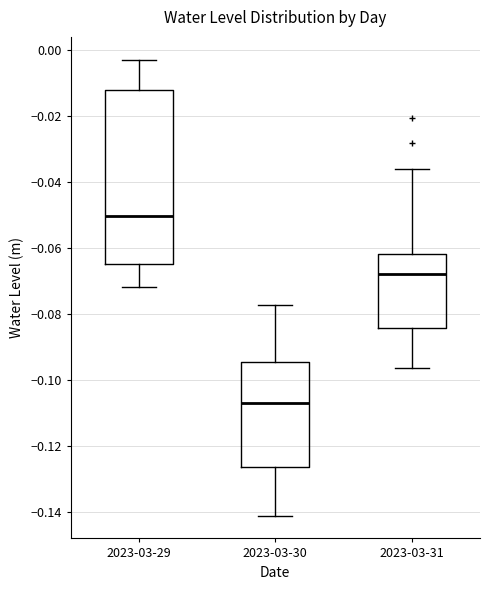

Where does the median line of the box for 2023-03-30 sit on the y-axis? The values are not printed on the chart, so give them approximately, as read against the axis.

-0.106